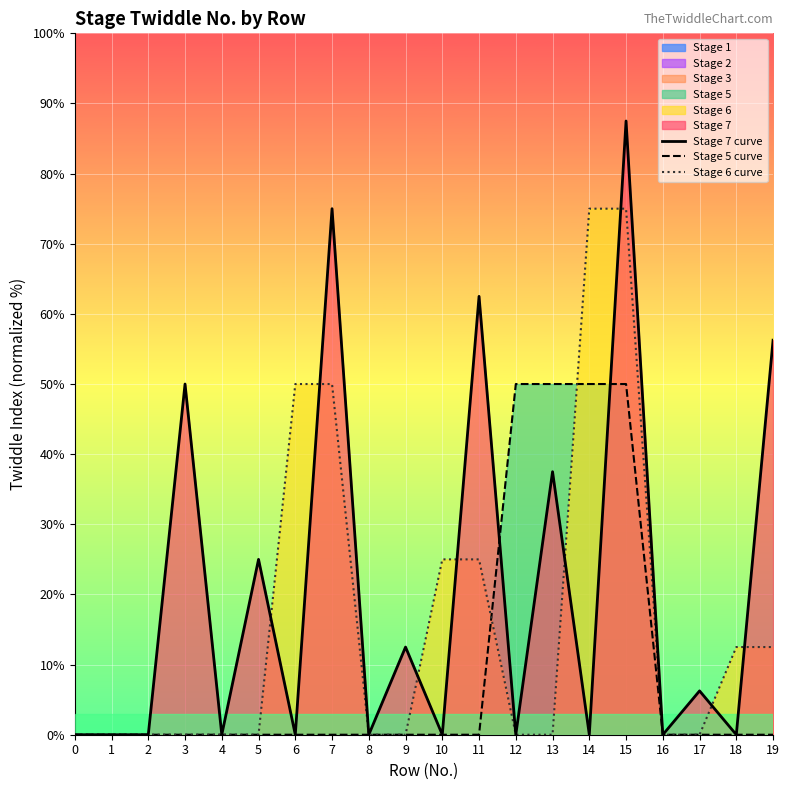

What is the sum of all Stage 5 curve values?

200.0